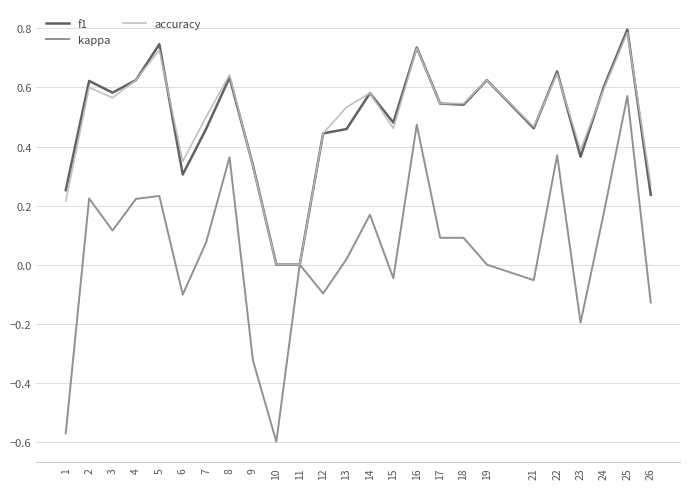

At which label does kappa reach its peak?

25